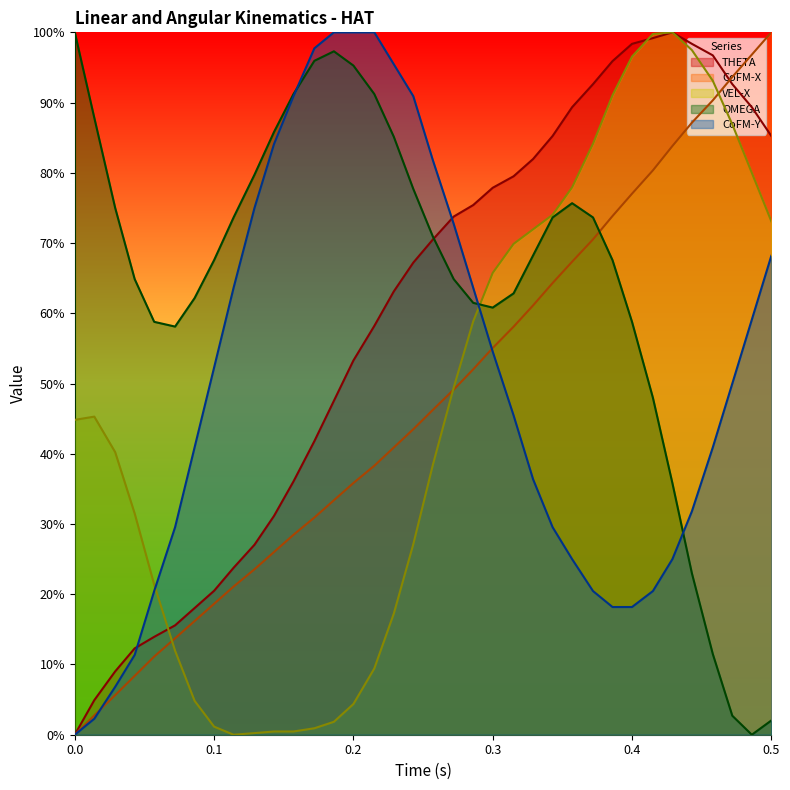

Which series has the largest total across all categories?

OMEGA